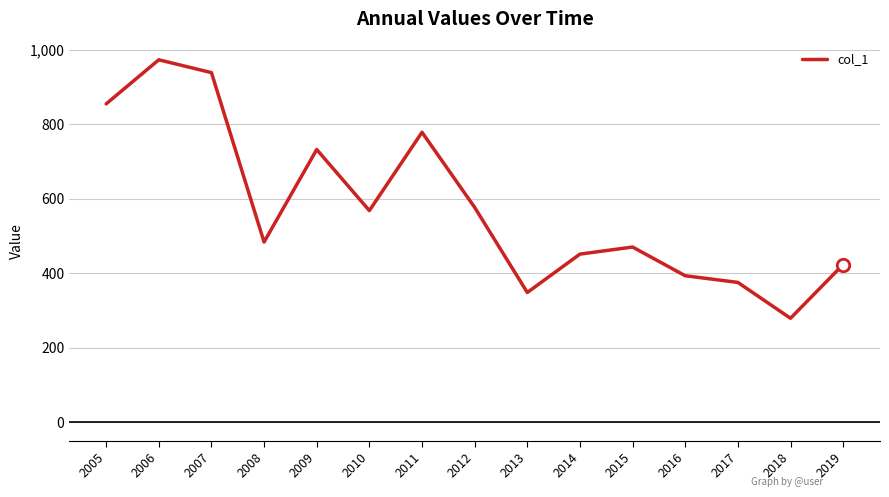

What is the change in value from 2010 to 2019?

-144.6